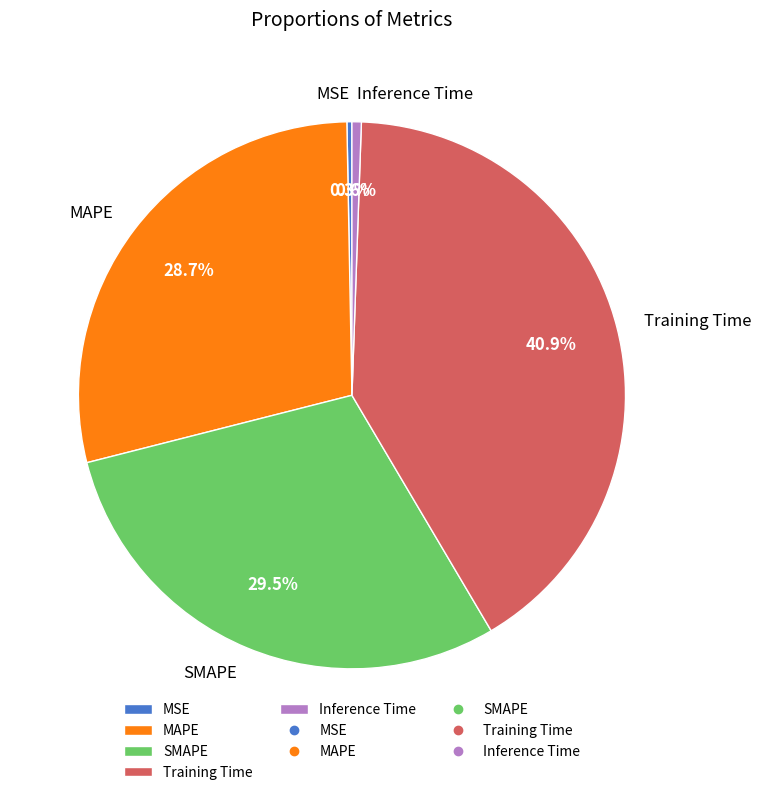

How many slices are in this pie chart?

5